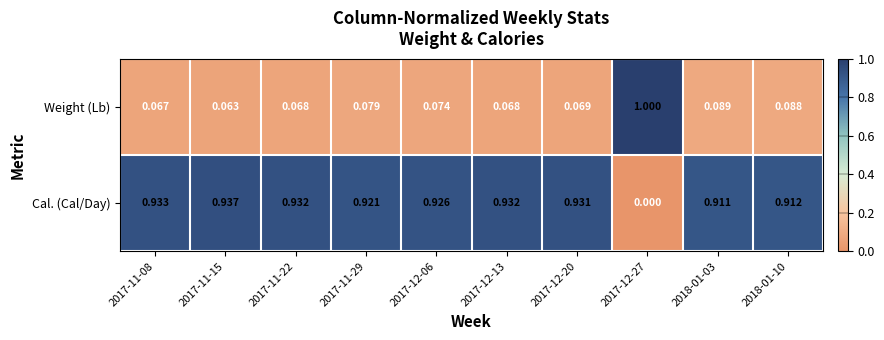

Is the value of Weight (Lb) at 2017-12-20 greater than the value of Cal. (Cal/Day) at 2018-01-03?

No